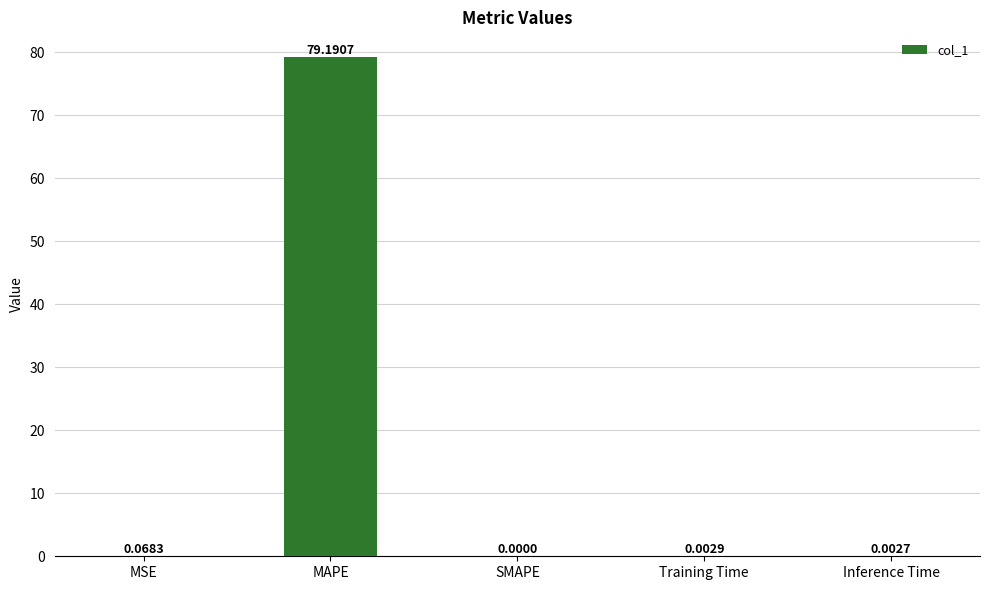

What is the sum of all values?

79.3